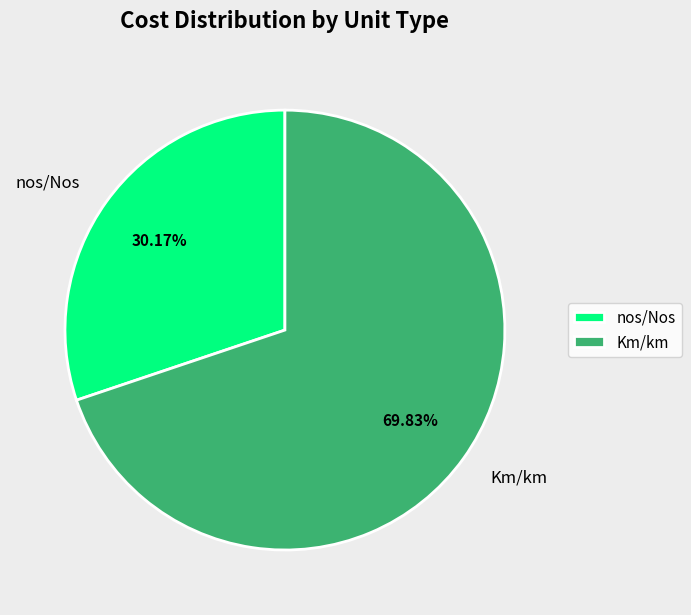

Which category has the smallest portion of the pie?

nos/Nos